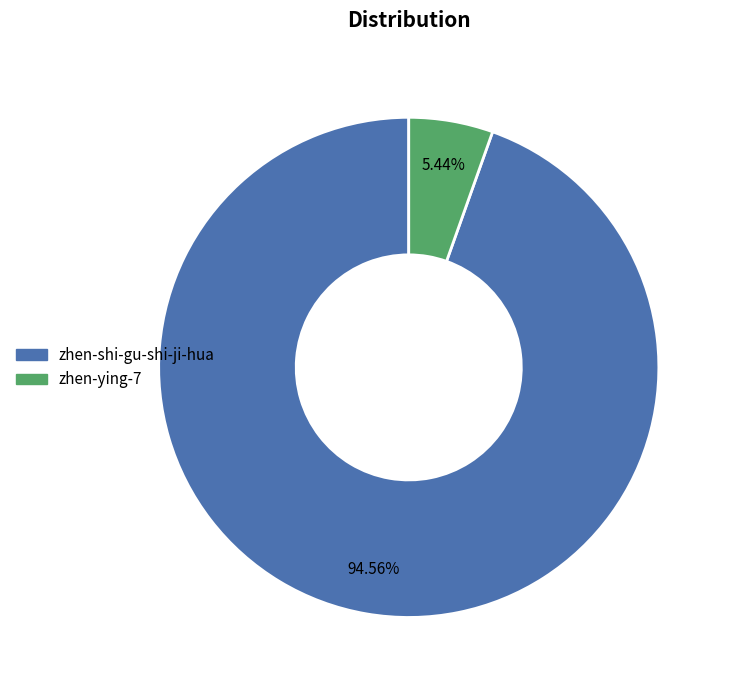

What percentage is the zhen-shi-gu-shi-ji-hua slice, to the nearest percent?

95%